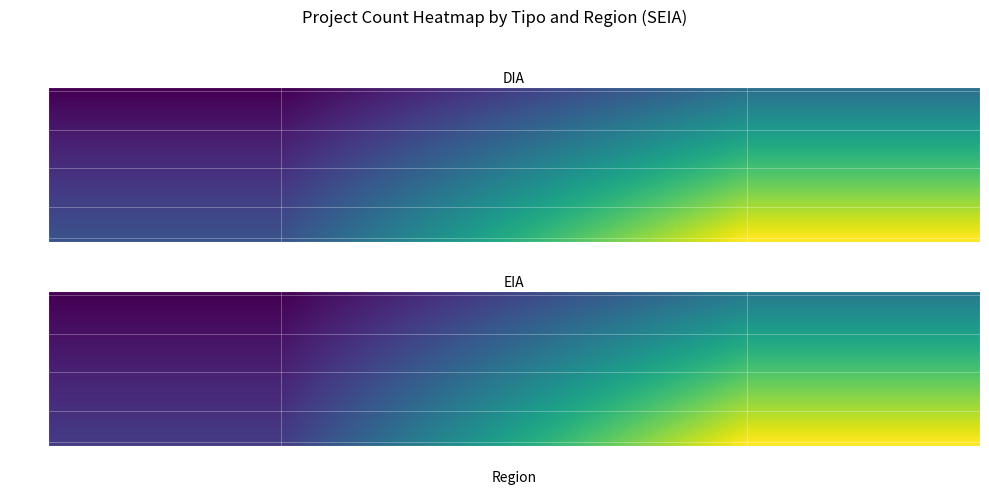

At how many categories does at least one series exceed 18?

1